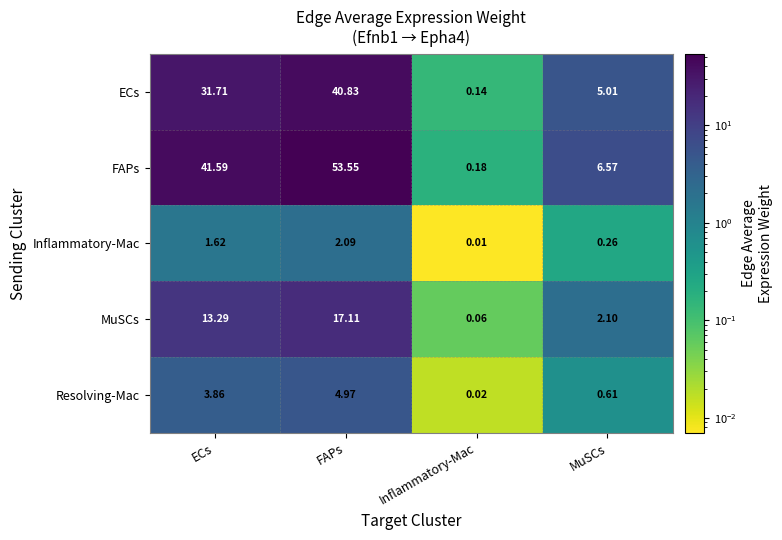

At which label does MuSCs reach its minimum?

Inflammatory-Mac